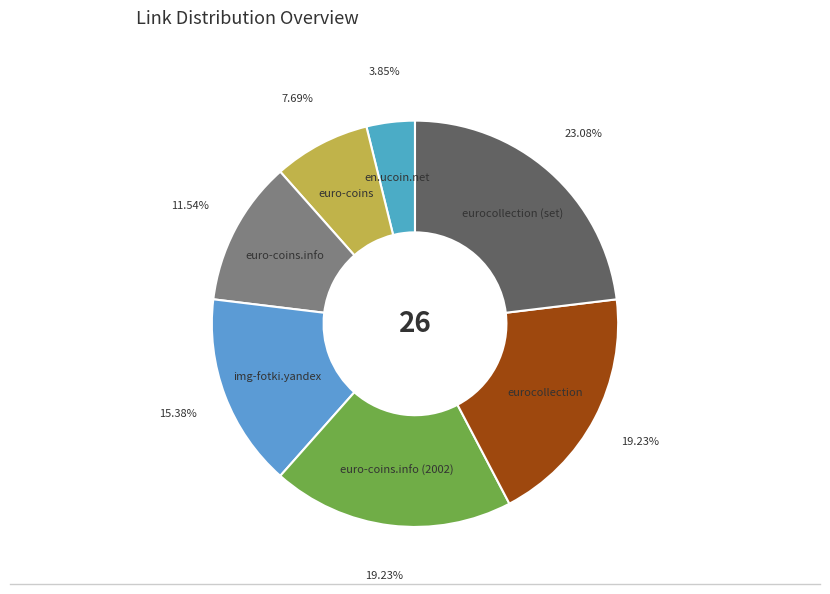

The img-fotki.yandex slice represents 15% of the pie. True or false?

True